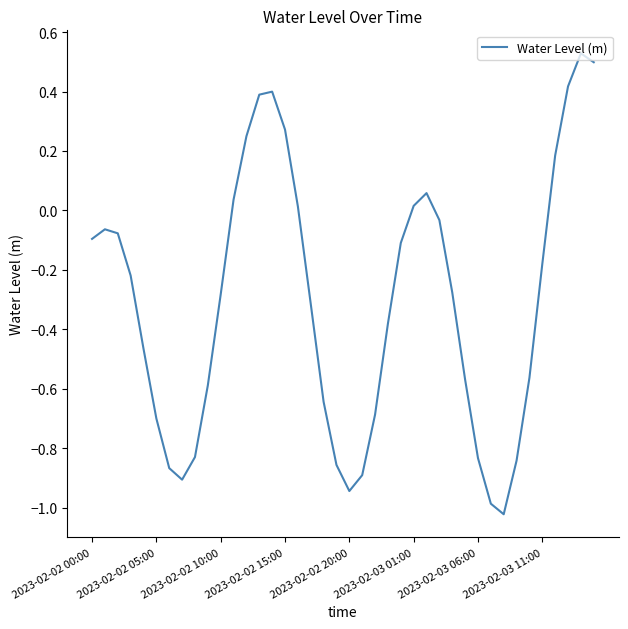

At which label is the value closest to 0?

16